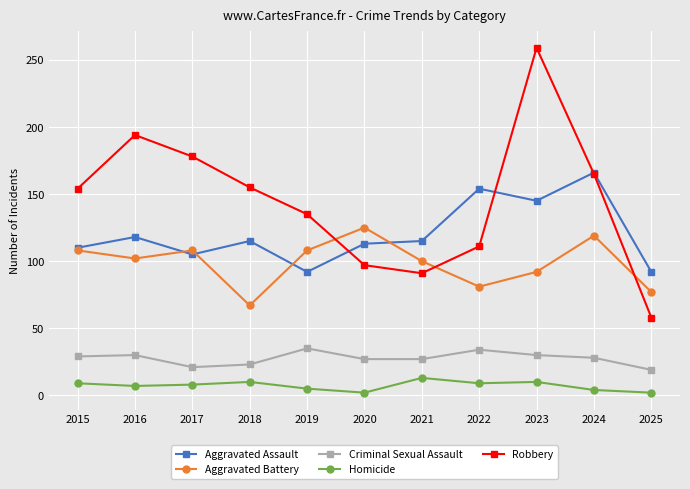

The value of Aggravated Battery at 2016 is 48. True or false?

False